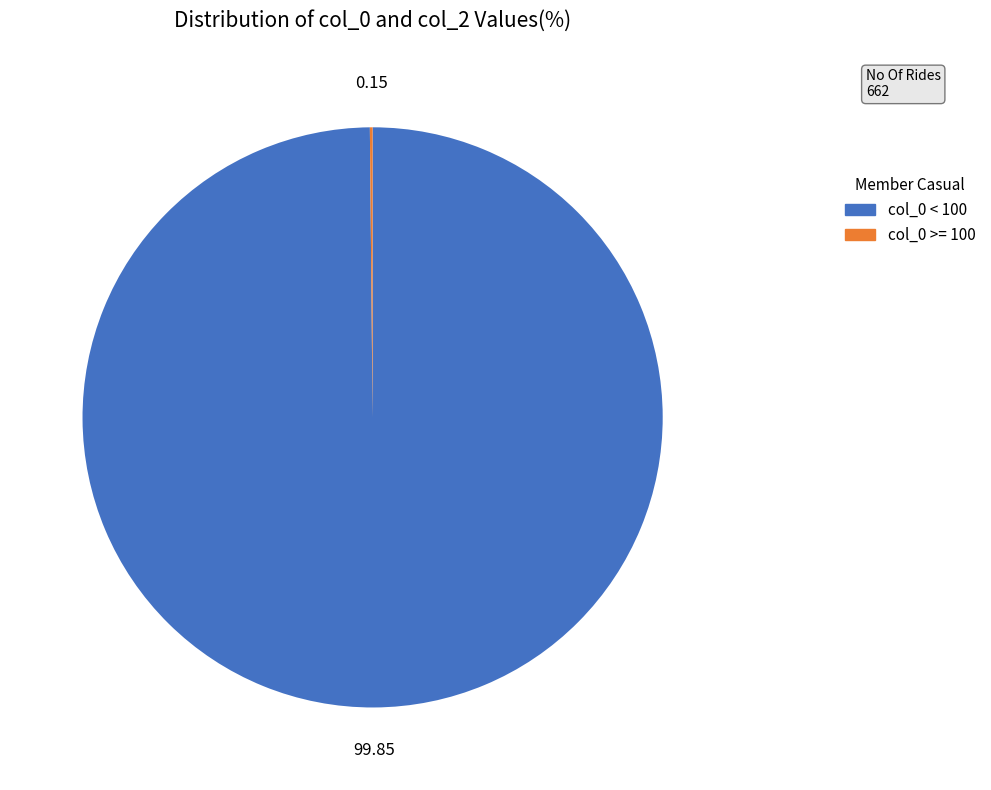

Is there any slice that represents more than half of the pie?

Yes